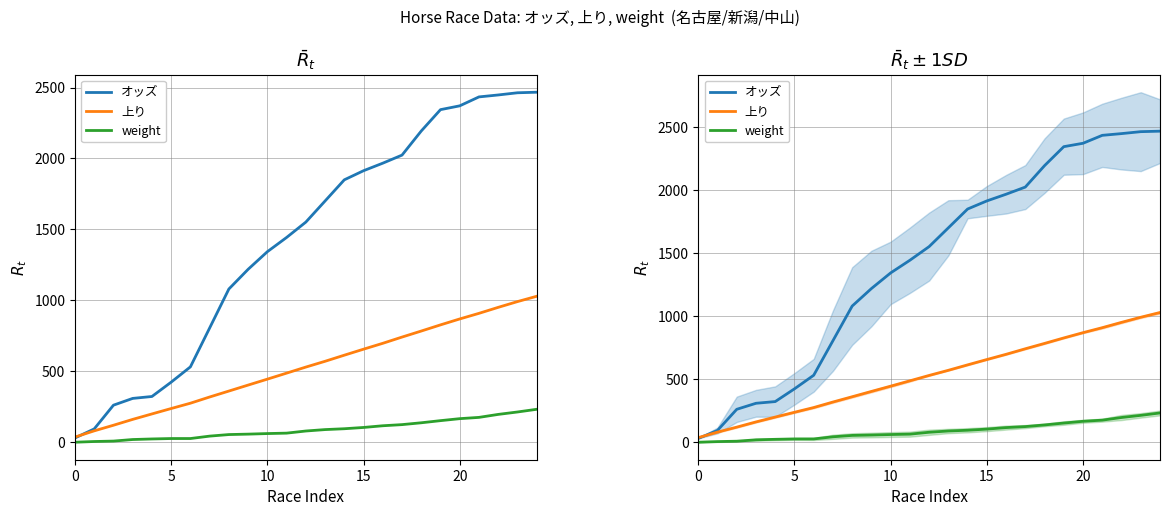

Which series changed the most between 9 and 22?

オッズ